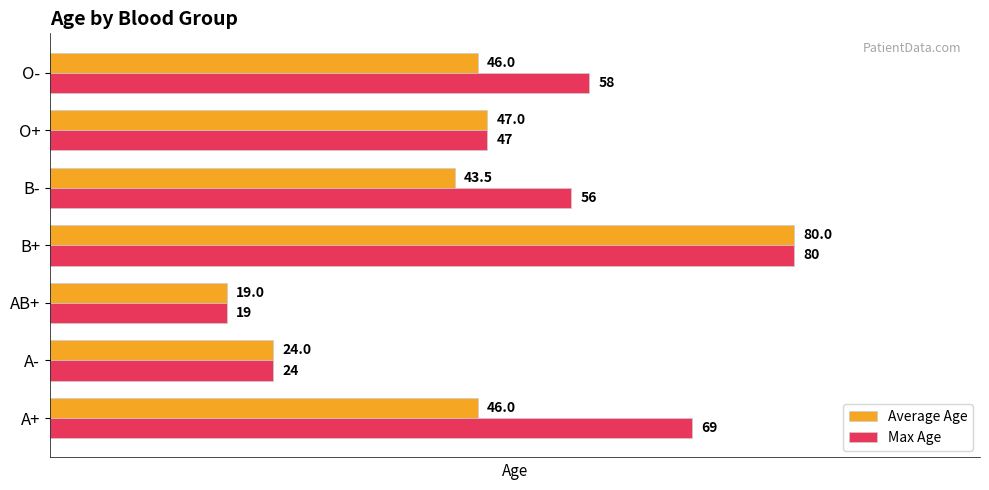

List the series in order of their overall mean, lowest first.

Average Age, Max Age